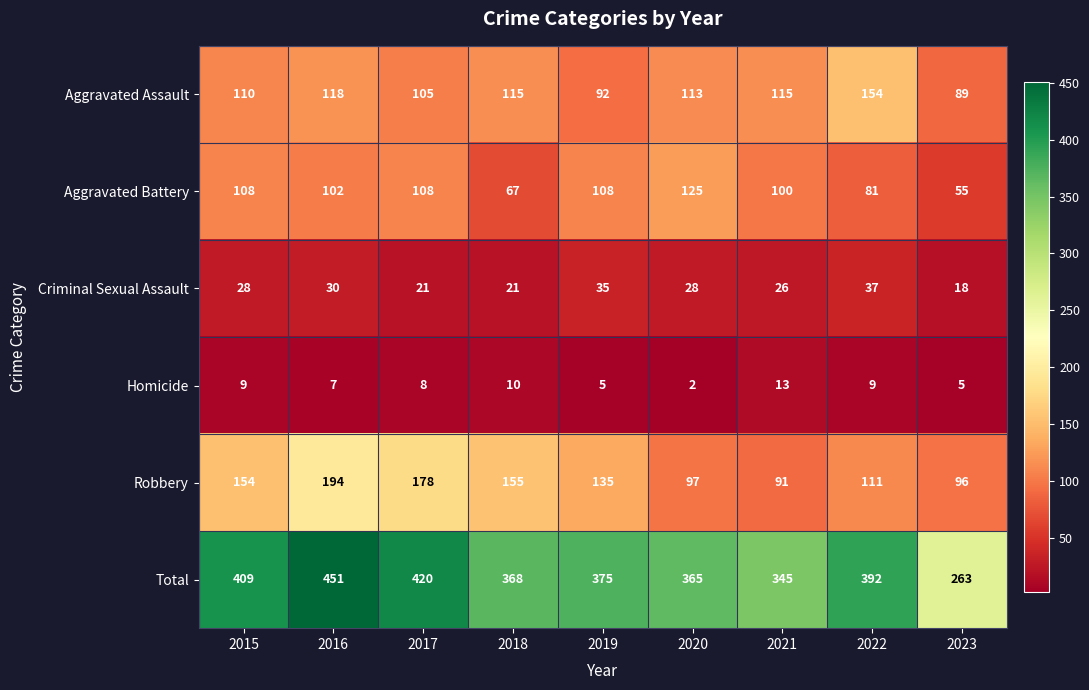

At which category does the chart reach its peak across all series?

2016